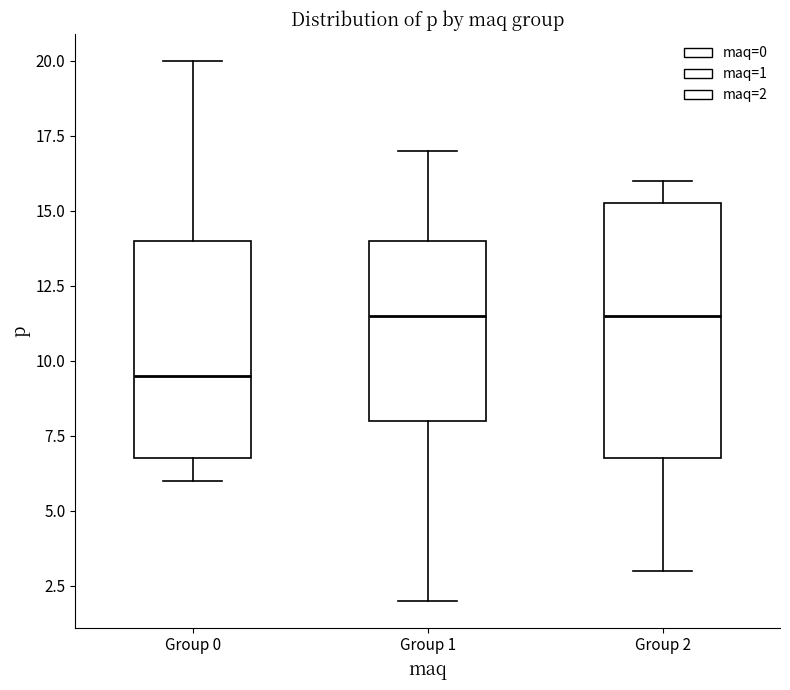

Reading left to right, read every box against the y-axis: the position of its median line, the range the box covers, and the ends of its whiskers. The values are not printed on the chart, so give them approximately, as read against the axis.

Group 0: median 9.5, box 7.0 to 14.0, whiskers 6.0 to 20.0
Group 1: median 11.5, box 8.0 to 14.0, whiskers 2.0 to 17.0
Group 2: median 11.5, box 7.0 to 15.5, whiskers 3.0 to 16.0